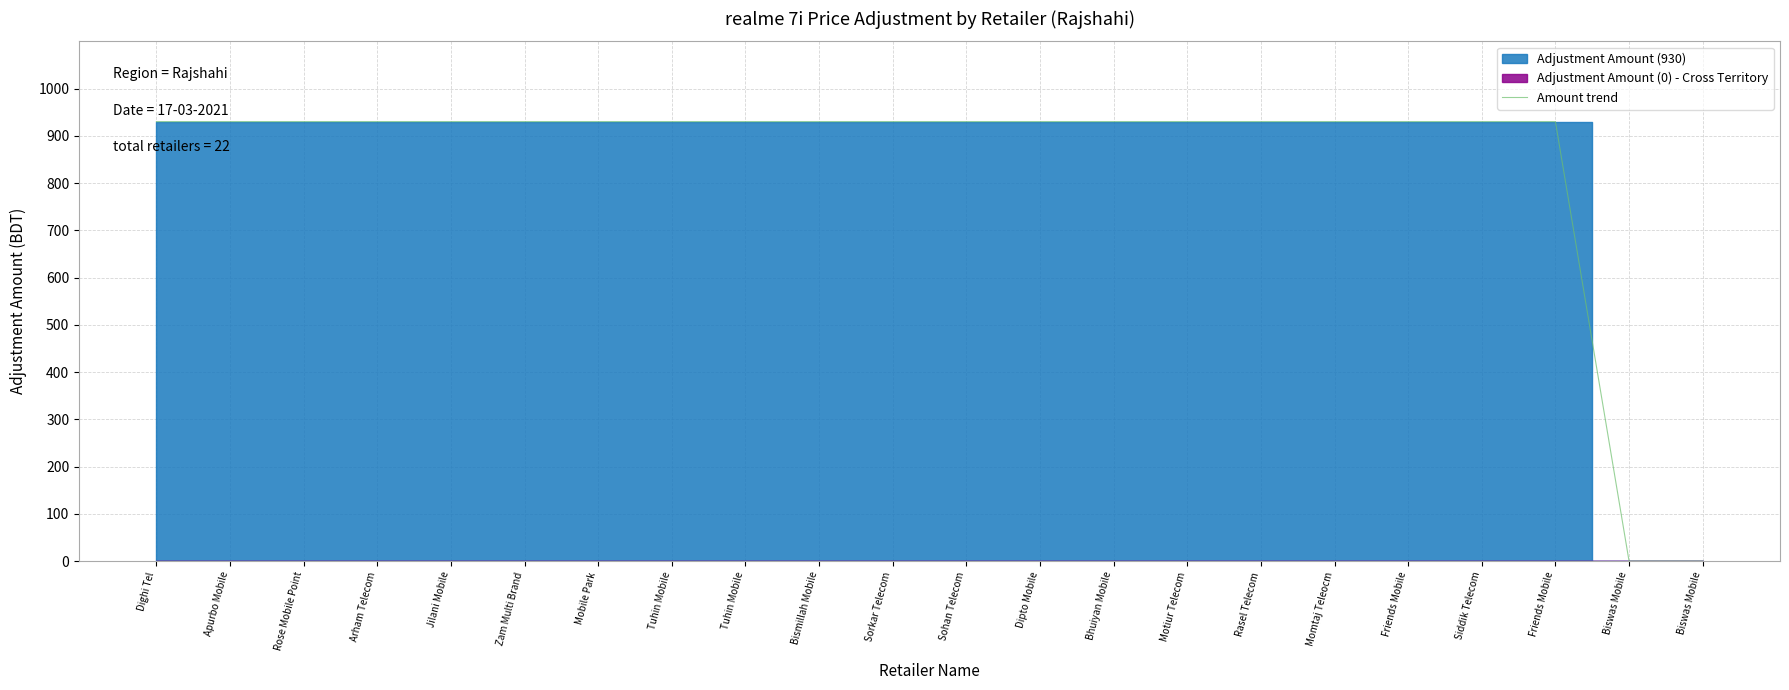

Rank the categories by value from highest to lowest.

Dighi Tel, Apurbo Mobile, Rose Mobile Point, Arham Telecom, Jilani Mobile, Zam Multi Brand, Mobile Park, Tuhin Mobile, Tuhin Mobile, Bismillah Mobile, Sorkar Telecom, Sohan Telecom, Dipto Mobile, Bhuiyan Mobile, Motiur Telecom, Rasel Telecom, Momtaj Teleocm, Friends Mobile, Siddik Telecom, Friends Mobile, Biswas Mobile, Biswas Mobile